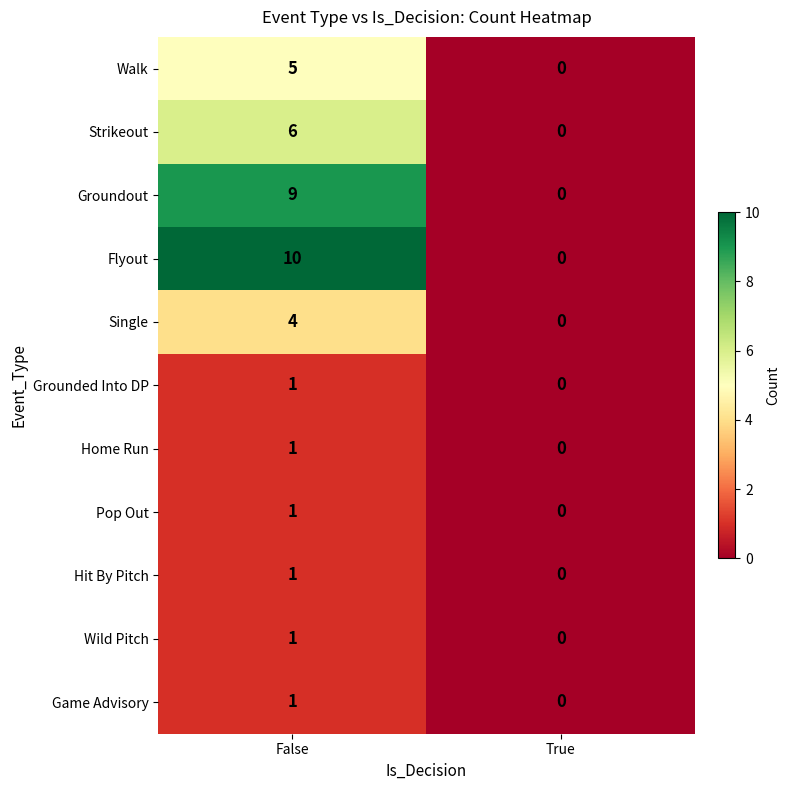

Which series has the largest total across all categories?

Flyout